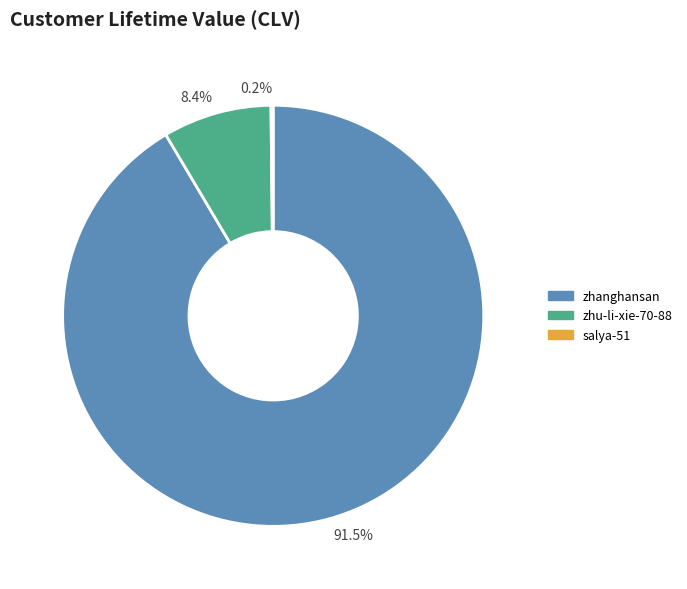

Which slice is the largest?

zhanghansan